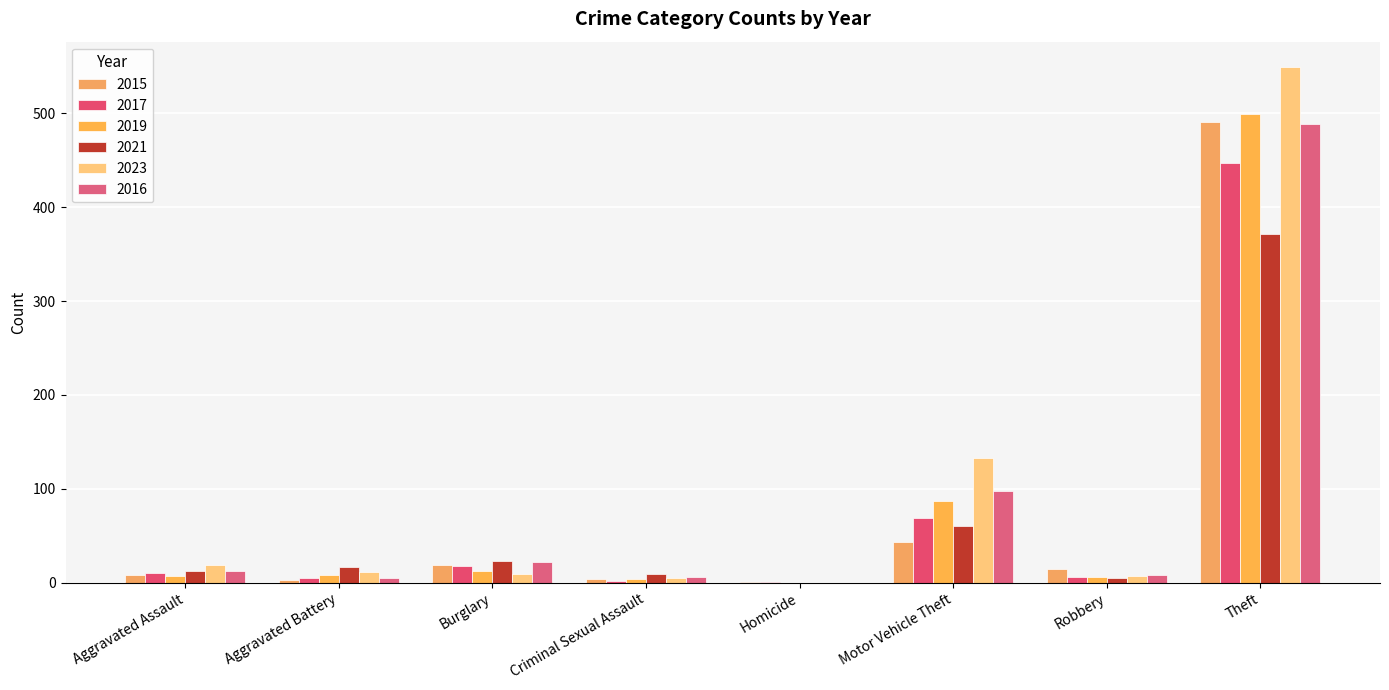

The 2021 series shows 60 at Motor Vehicle Theft. True or false?

True